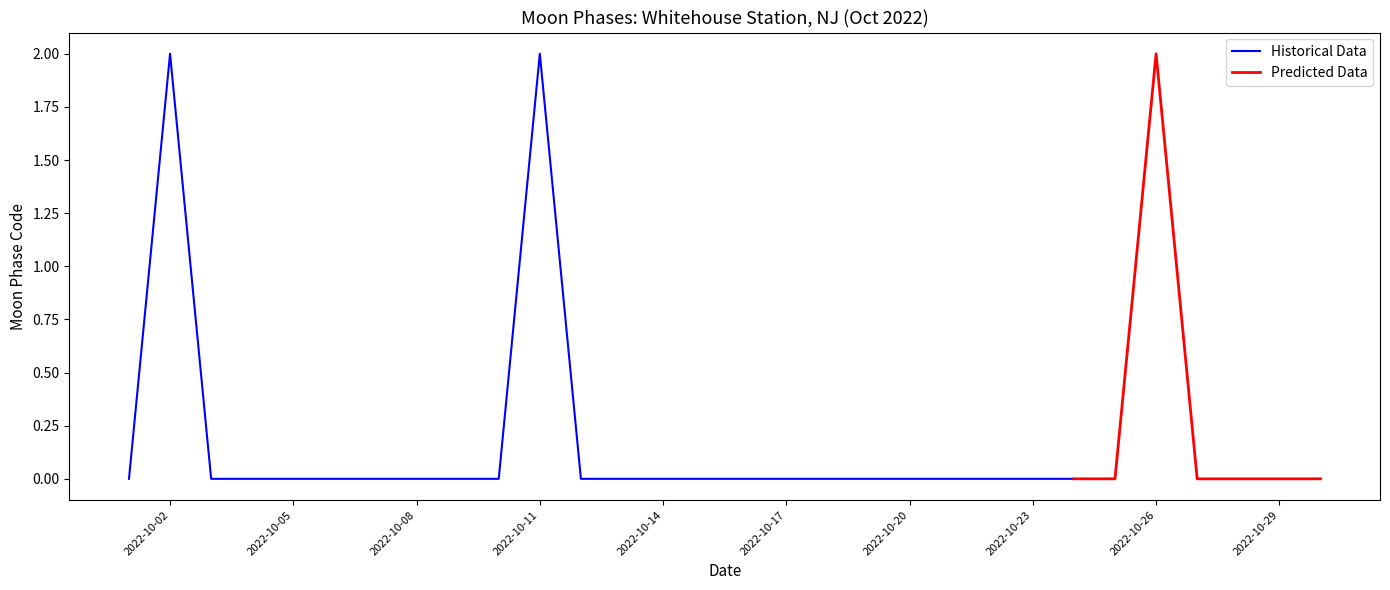

What is the difference between the maximum and second lowest values?

2